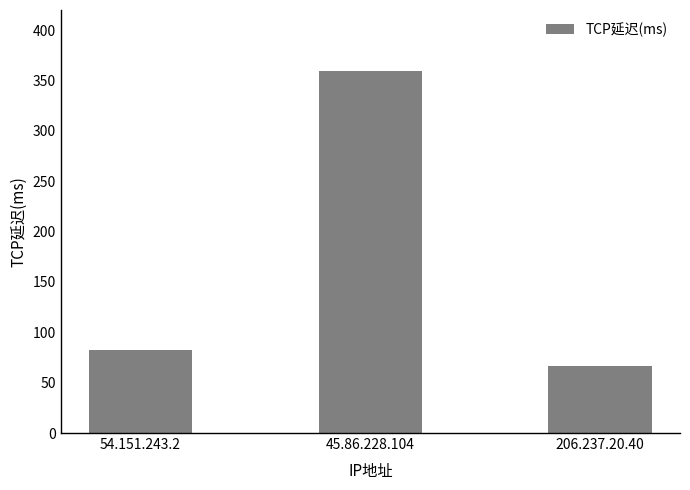

What position from the right is 54.151.243.2?

3